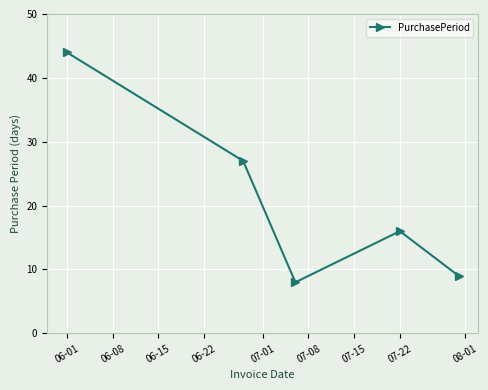

What is the average value?

21